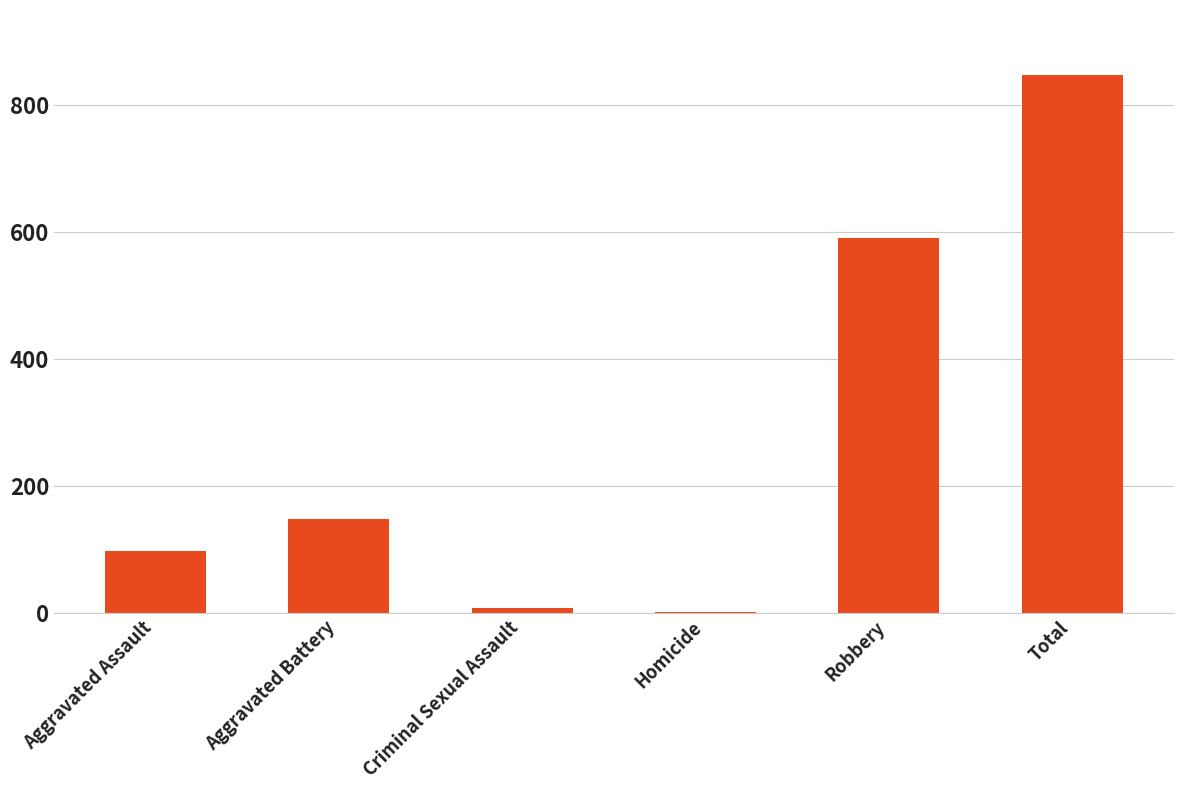

What is the sum of all values?

1694